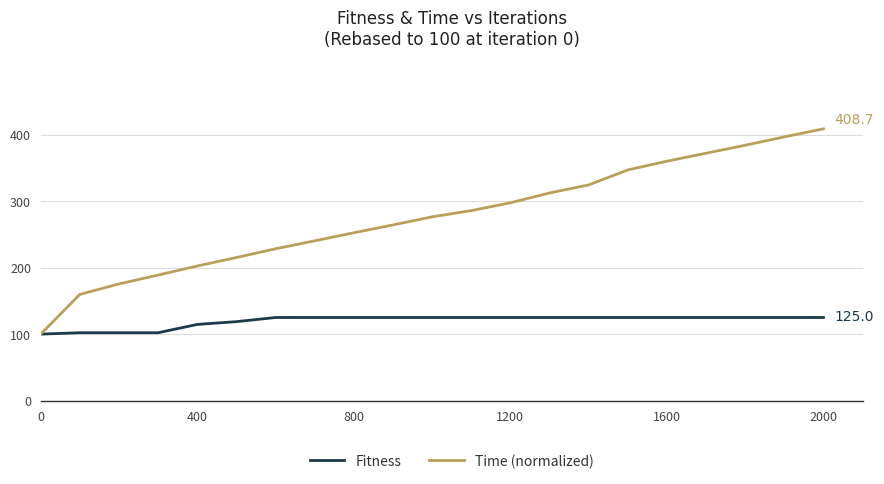

Which series has the widest spread of values?

Time (normalized)